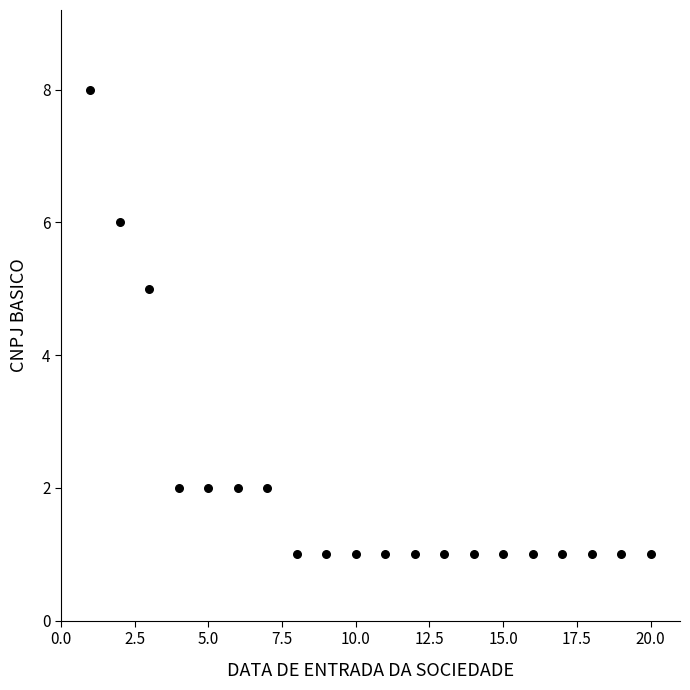

What is the range of X values (max minus min)?

19